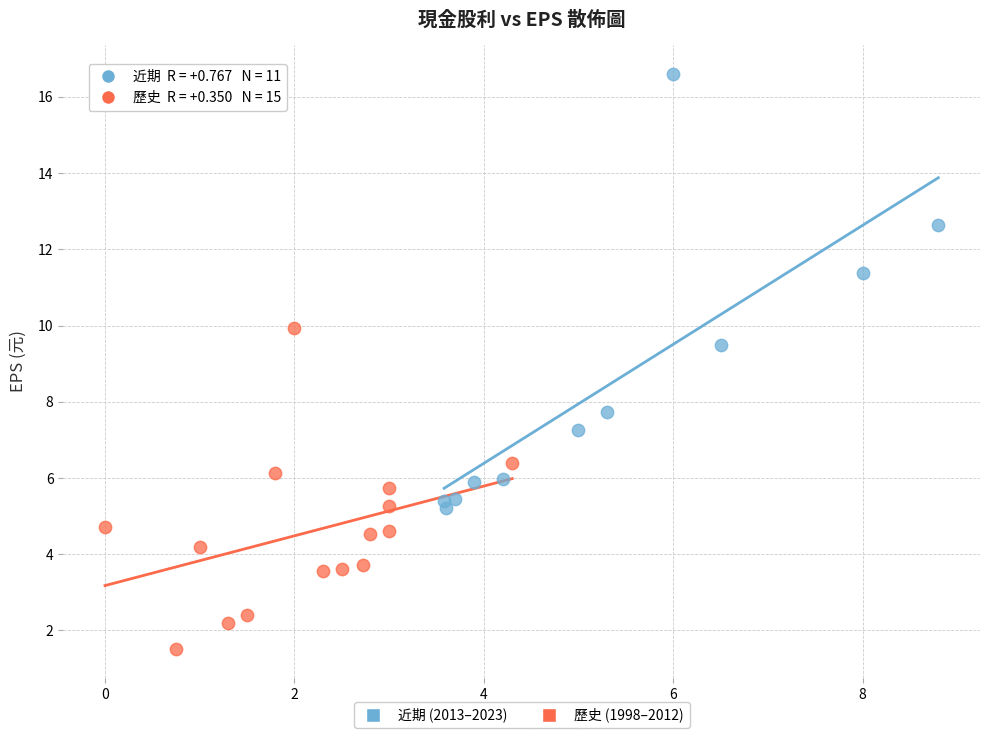

What are all the series names shown in the legend?

近期 (2013–2023), 歷史 (1998–2012)